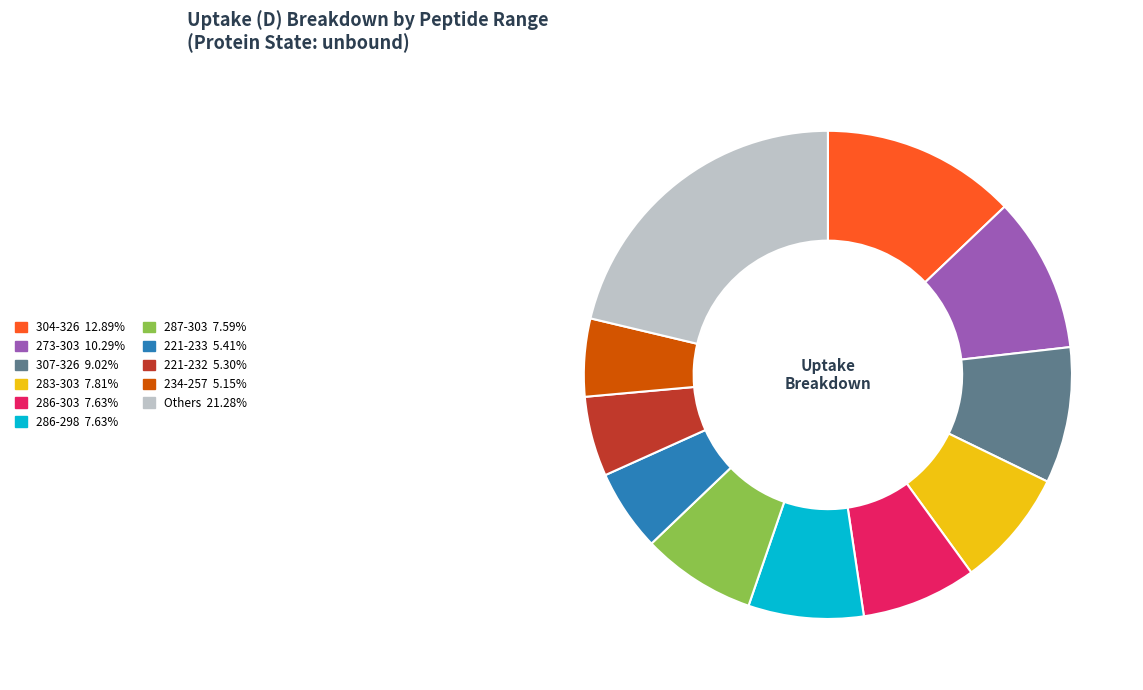

Is there a majority slice in this chart?

No